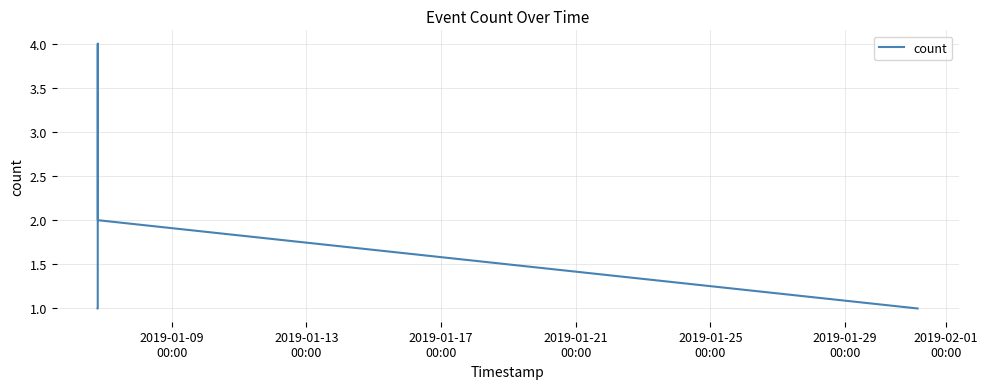

What is the difference between the maximum and minimum values?

3